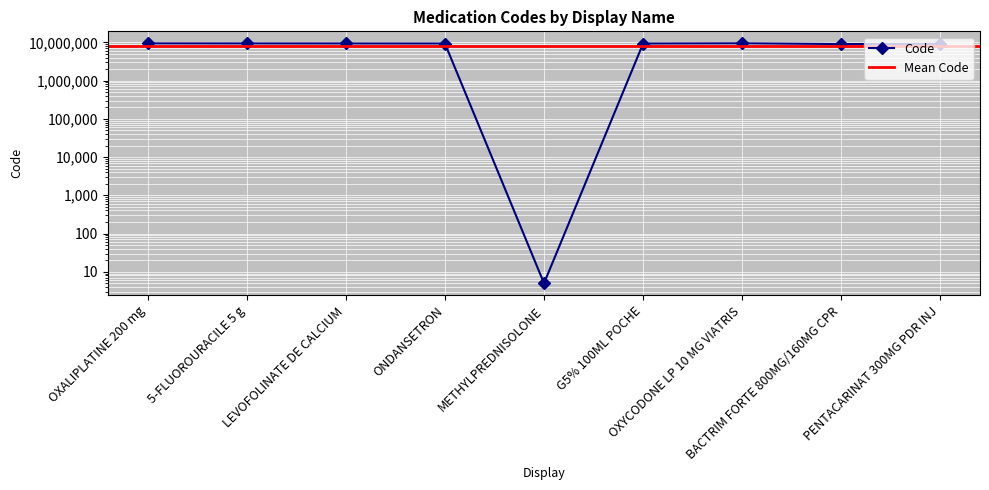

Reading left to right, what are all the values shown in this chart?

9365536	9334872	9314929	9296278	5	9279854	9403863	9009043	9137249